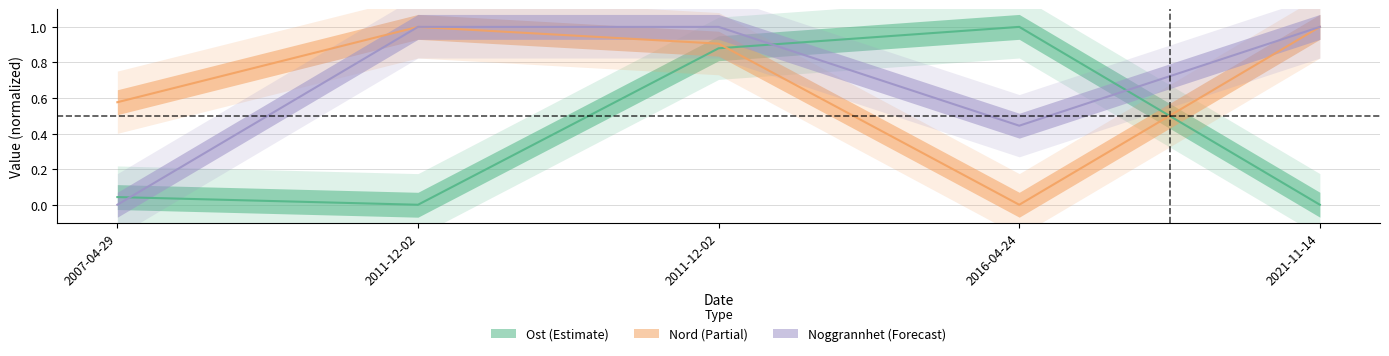

Reading left to right, what are all the values shown in this chart?

Ost: 0.0	0.0	0.9	1.0	0.0
Nord: 0.6	1.0	0.9	0.0	1.0
Noggrannhet: 0.0	1.0	1.0	0.4	1.0